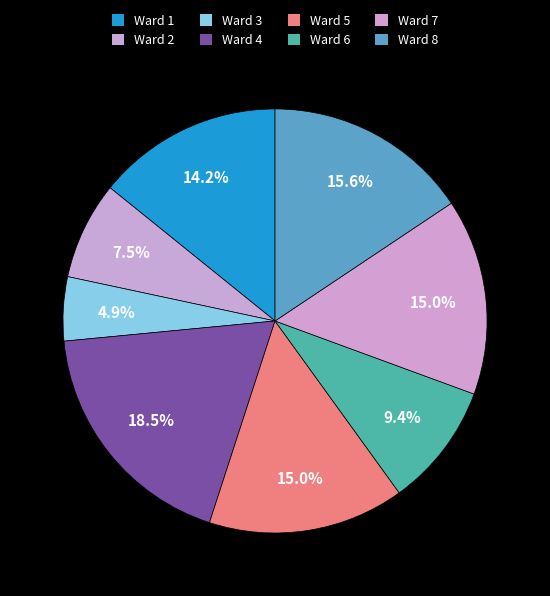

The Ward 6 slice represents 16% of the pie. True or false?

False